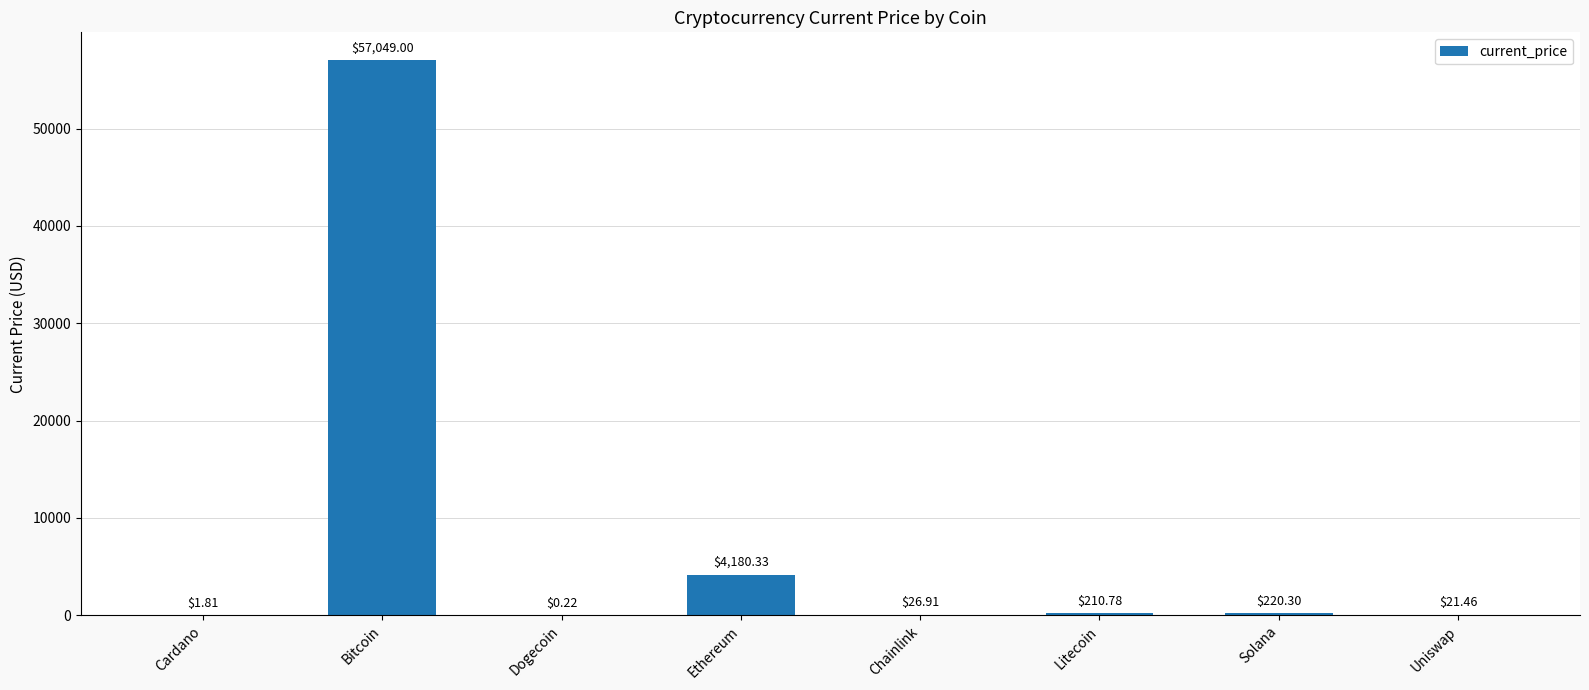

How many categories are shown in the chart?

8